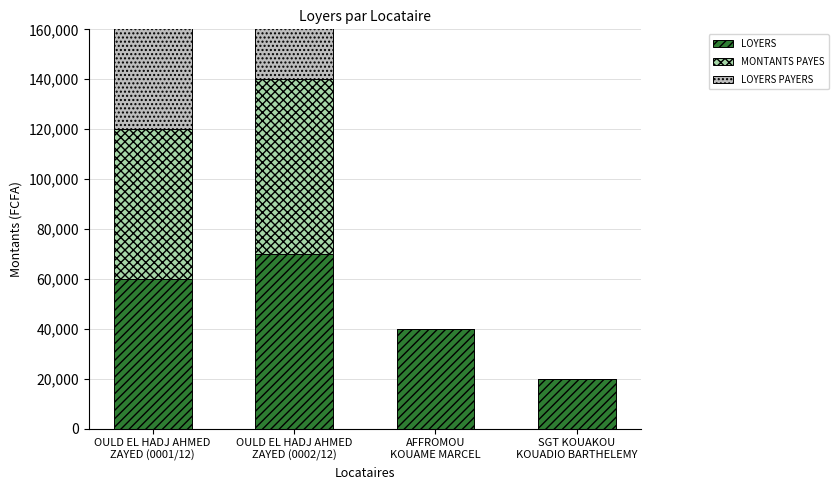

The value of LOYERS PAYERS at AFFROMOU
KOUAME MARCEL is 0. True or false?

True